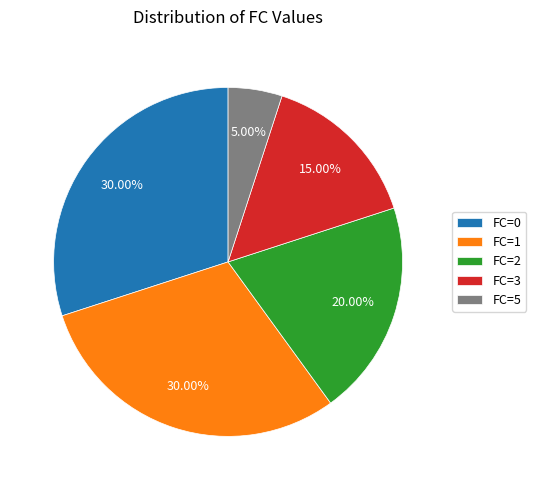

Approximately how many times larger is the value at FC=2 compared to FC=3?

1.3